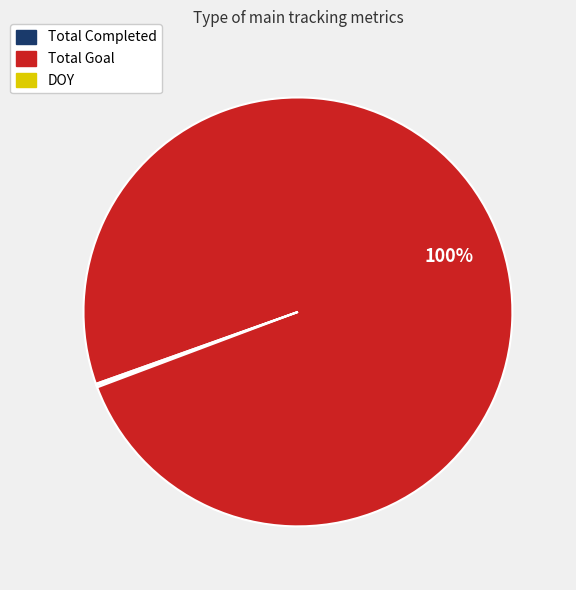

Which slice is the largest?

Total Goal